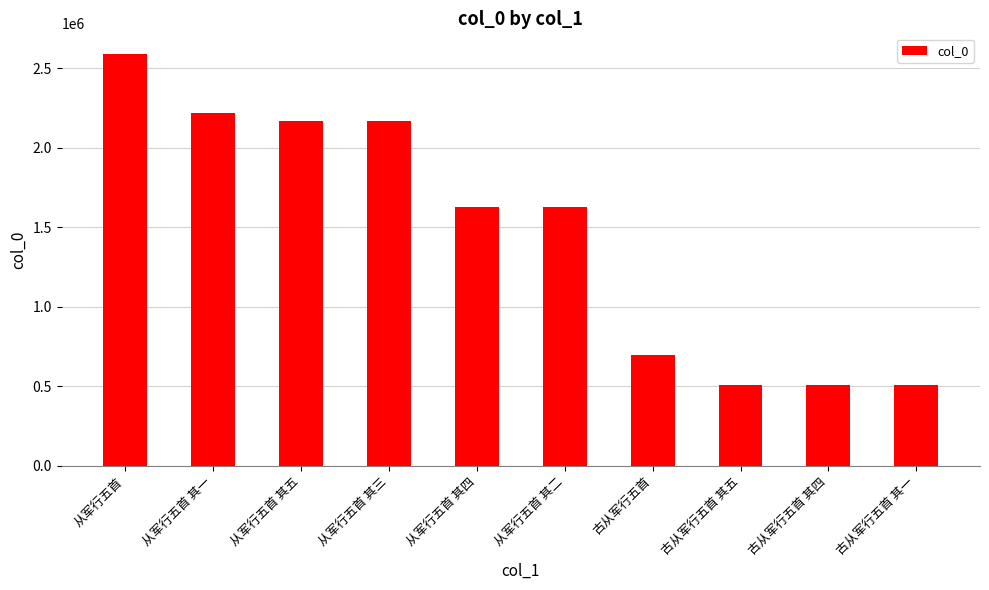

Read the value at 古从军行五首.

694713